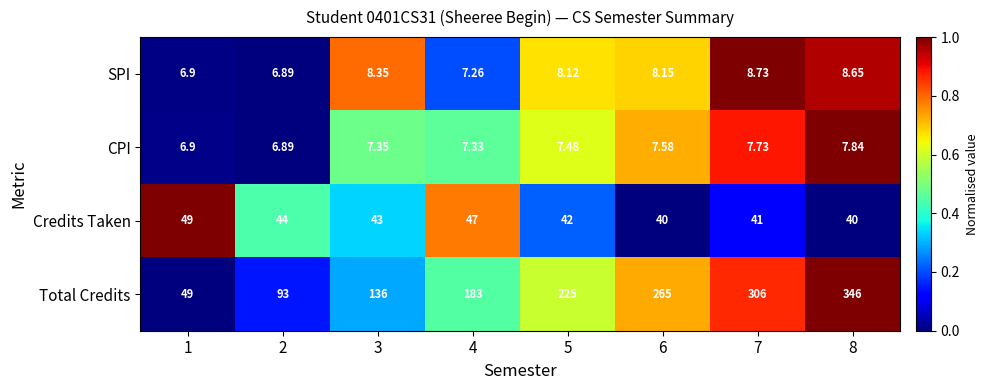

Rank the series by their maximum value, from lowest to highest.

CPI, SPI, Credits Taken, Total Credits